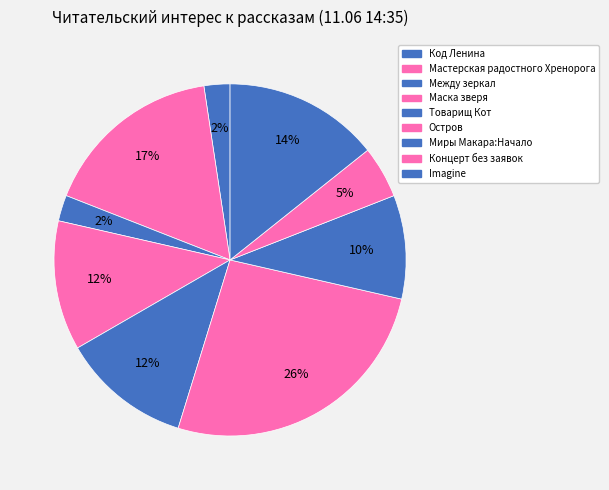

Between Маска зверя and Товарищ Кот, which is larger?

Маска зверя